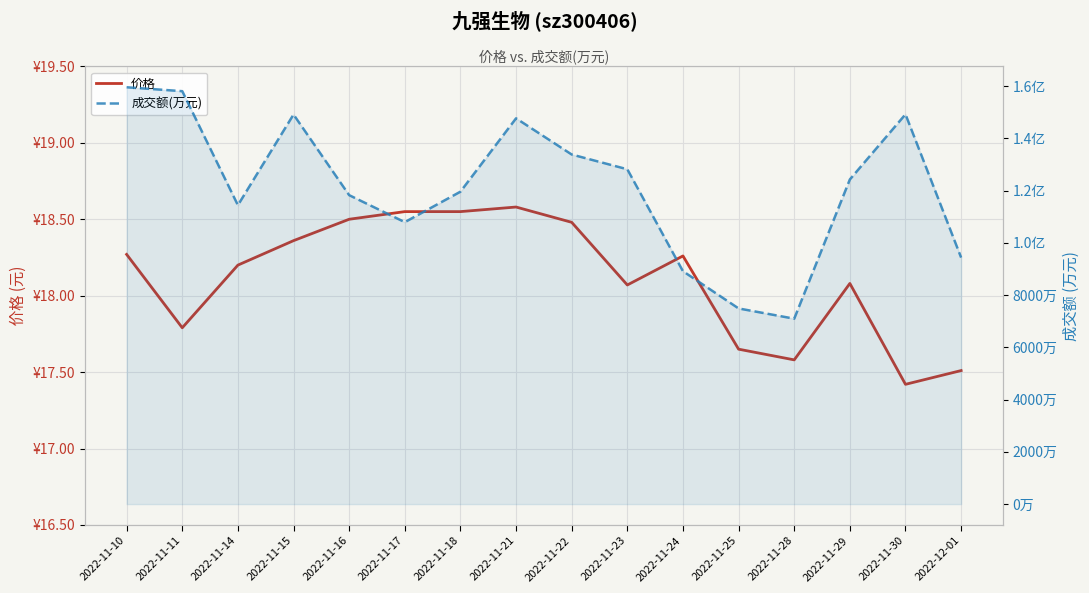

Is the value of 价格 at 2022-11-16 greater than the value of 成交额(万元) at 2022-11-18?

No